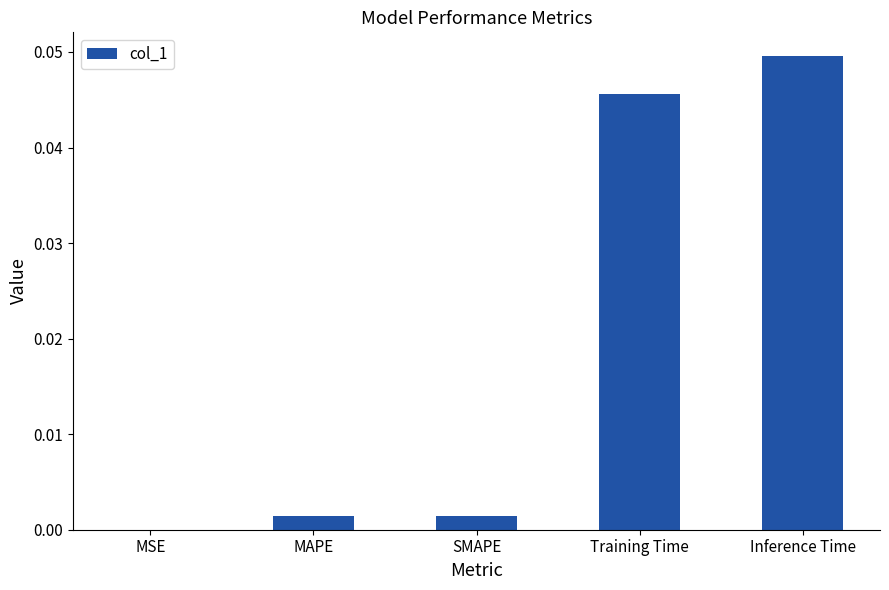

Is it true that the value at MSE is 0.0?

True